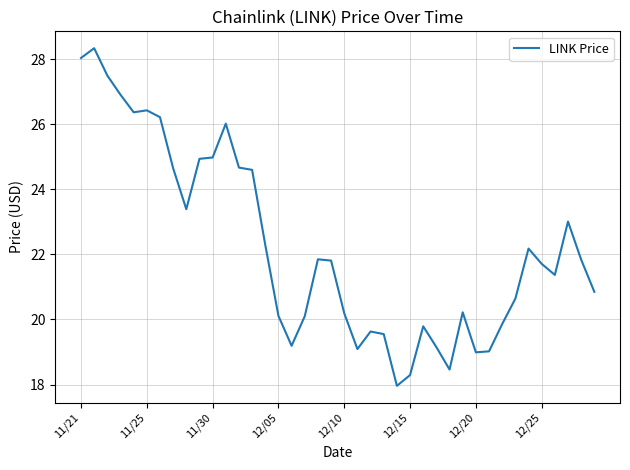

What is the average value?

22.3